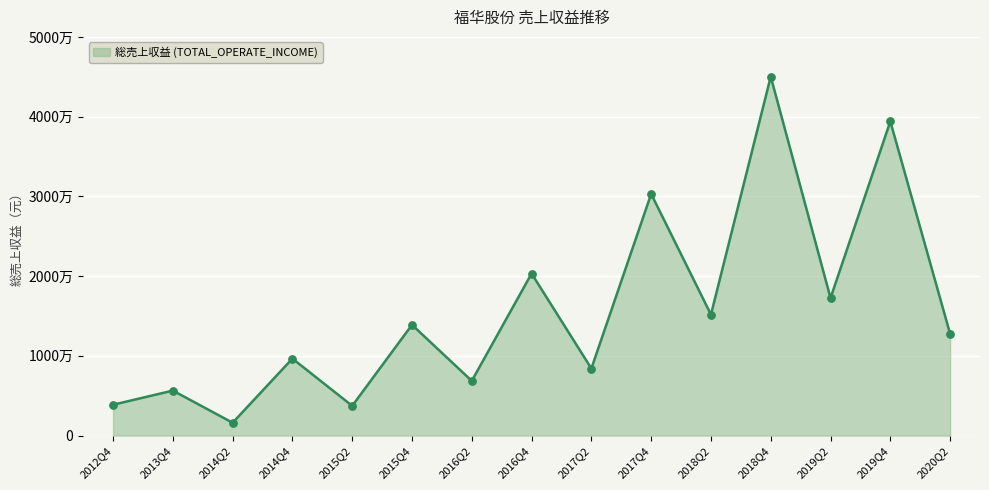

What is the ratio of the value at 2018Q4 to the value at 2012Q4?

11.6